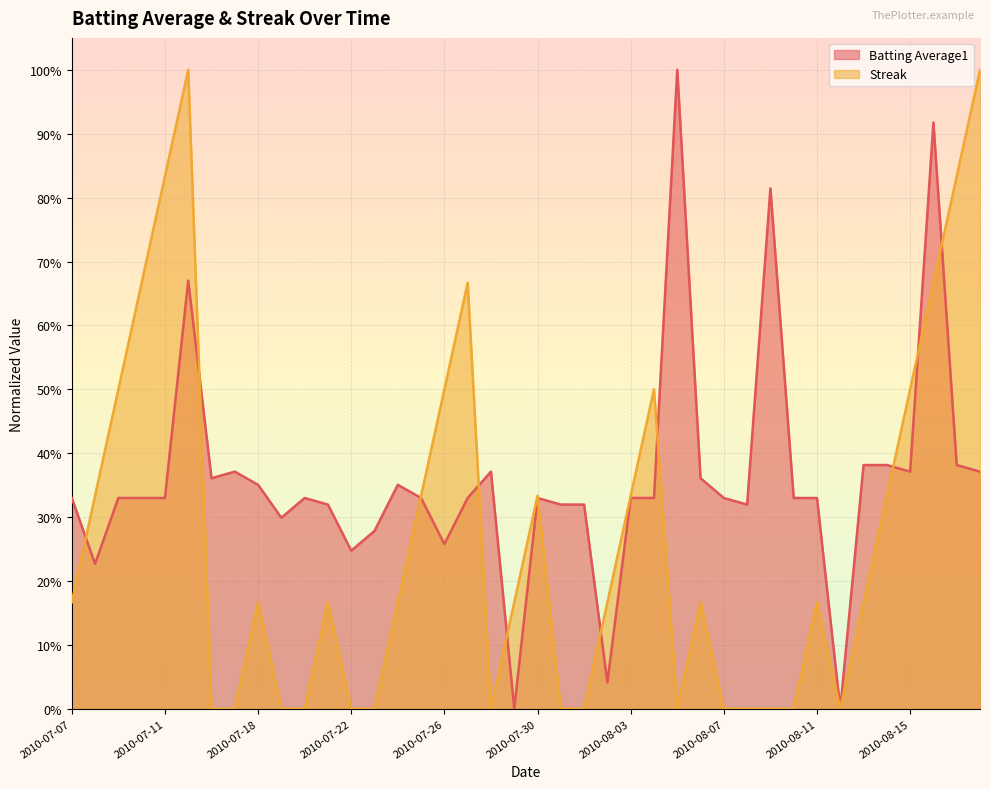

List the labels in order of Batting Average1 value, largest first.

2010-08-05, 2010-08-16, 2010-08-09, 2010-07-15, 2010-08-13, 2010-08-14, 2010-08-17, 2010-07-17, 2010-07-28, 2010-08-15, 2010-08-18, 2010-07-16, 2010-08-06, 2010-07-18, 2010-07-24, 2010-07-07, 2010-07-09, 2010-07-10, 2010-07-11, 2010-07-20, 2010-07-25, 2010-07-27, 2010-07-30, 2010-08-03, 2010-08-04, 2010-08-07, 2010-08-10, 2010-08-11, 2010-07-21, 2010-07-31, 2010-08-01, 2010-08-08, 2010-07-19, 2010-07-23, 2010-07-26, 2010-07-22, 2010-07-08, 2010-08-02, 2010-07-29, 2010-08-12